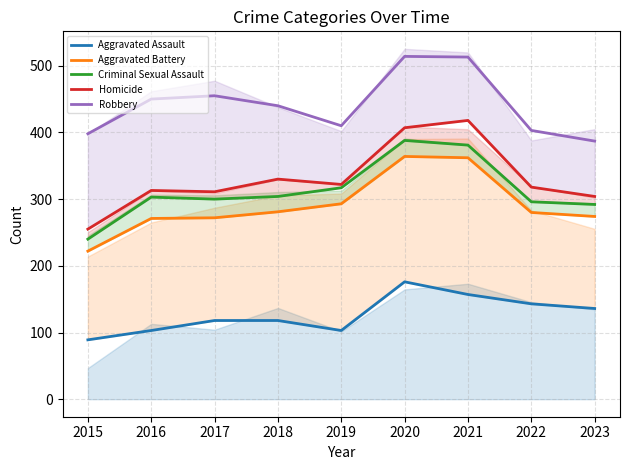

What is the maximum value for Aggravated Assault?

176